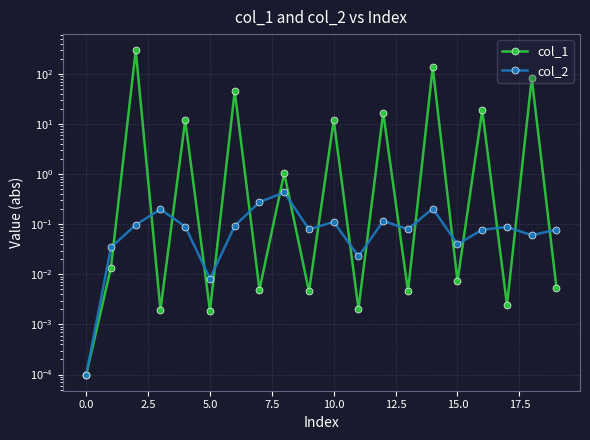

The value of col_1 at 0.0 is 0.0. True or false?

True